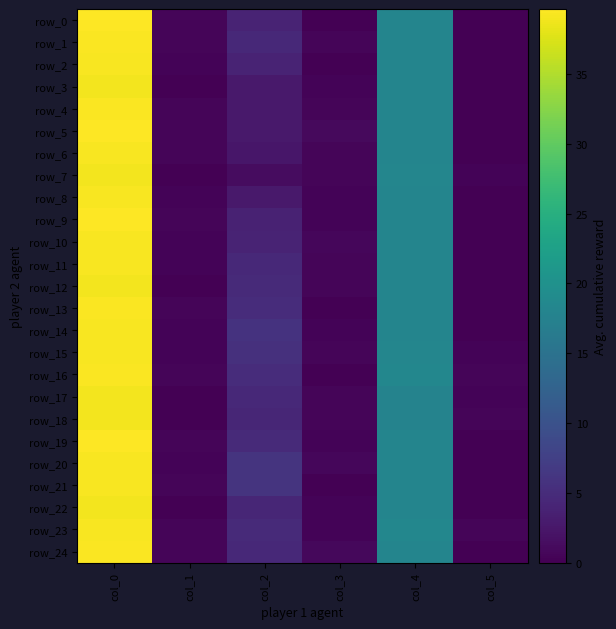

Is it true that row_19 equals 0.6 at col_1?

False